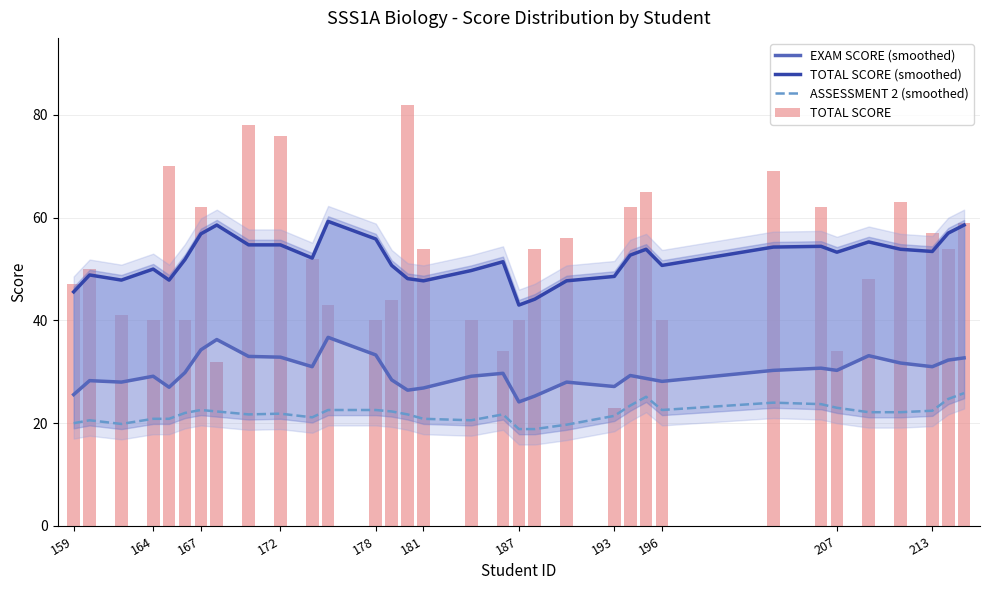

Is it true that ASSESSMENT 2 (smoothed) equals 23.0 at 207?

True